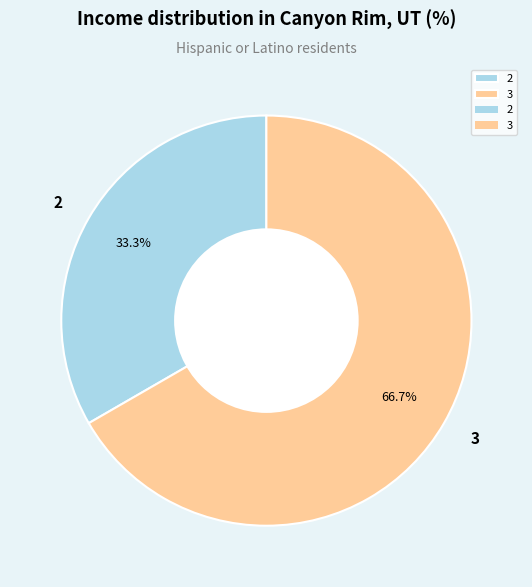

Which slice is the largest?

3